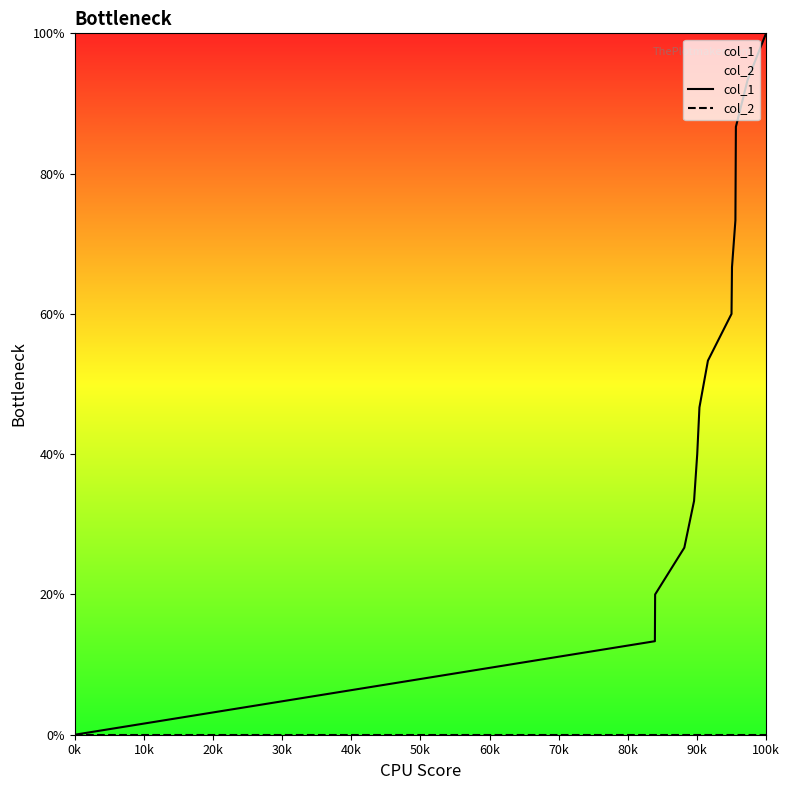

True or false: col_1 and col_2 intersect in this chart.

False